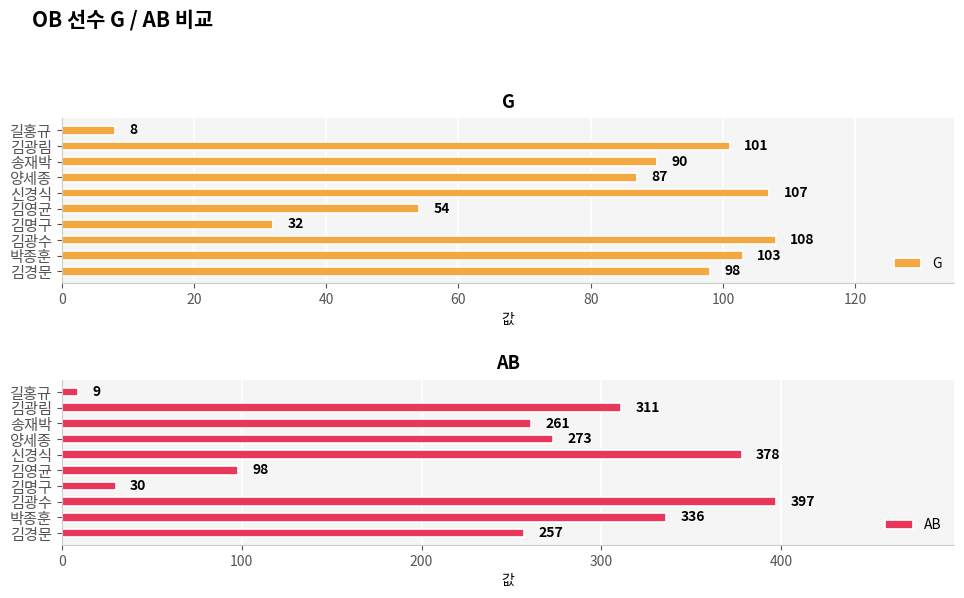

Read the G value at 송재박.

90